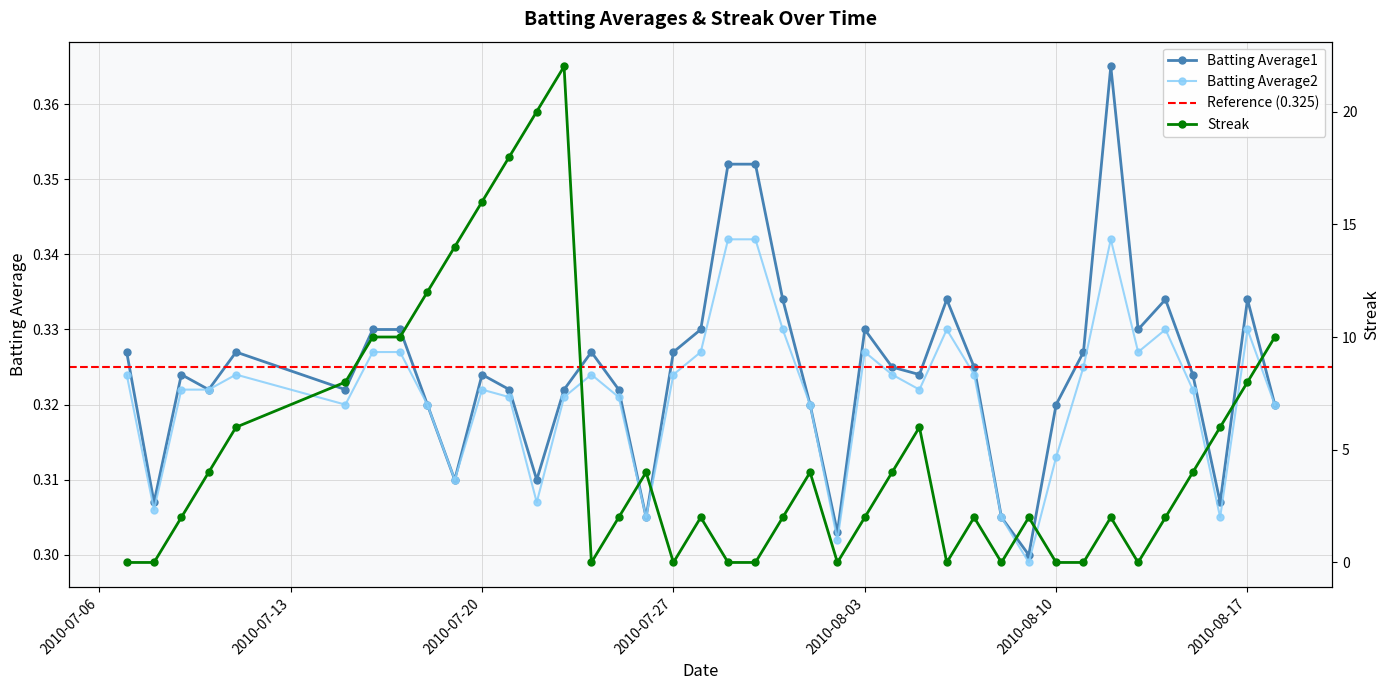

How many series are shown in this chart?

3